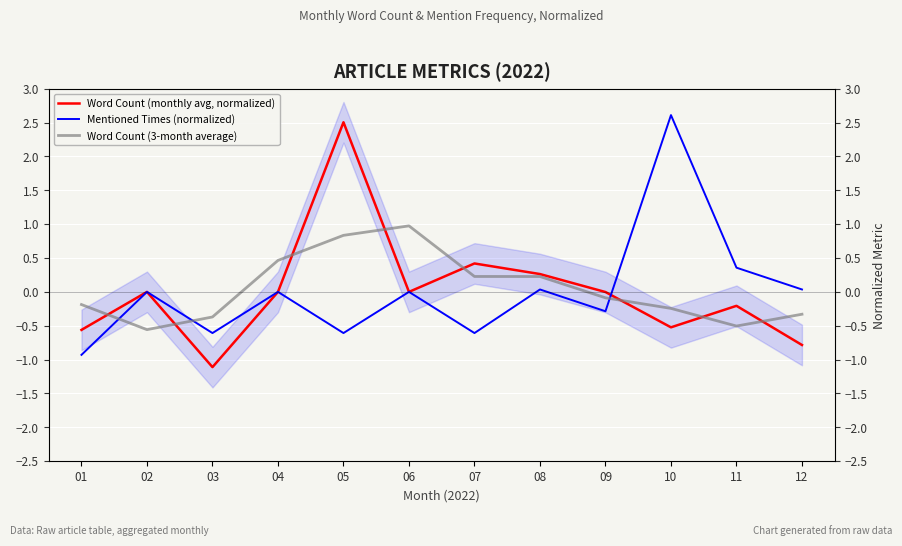

Reading left to right, extract all data points from this chart.

Word Count (monthly avg, normalized): -0.6	0.0	-1.1	0.0	2.5	0.0	0.4	0.3	-0.0	-0.5	-0.2	-0.8
Mentioned Times (normalized): -0.9	0.0	-0.6	0.0	-0.6	0.0	-0.6	0.0	-0.3	2.6	0.4	0.0
Word Count (3-month average): -0.2	-0.6	-0.4	0.5	0.8	1.0	0.2	0.2	-0.1	-0.2	-0.5	-0.3